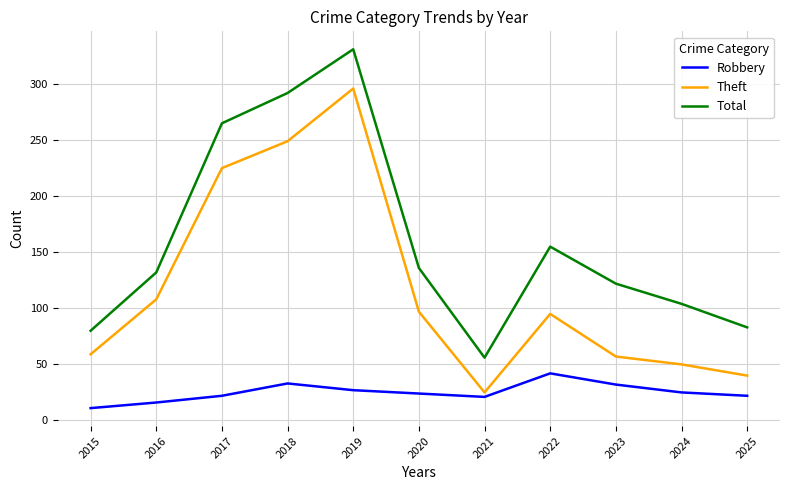

What value does the Total series have at 2024?

104